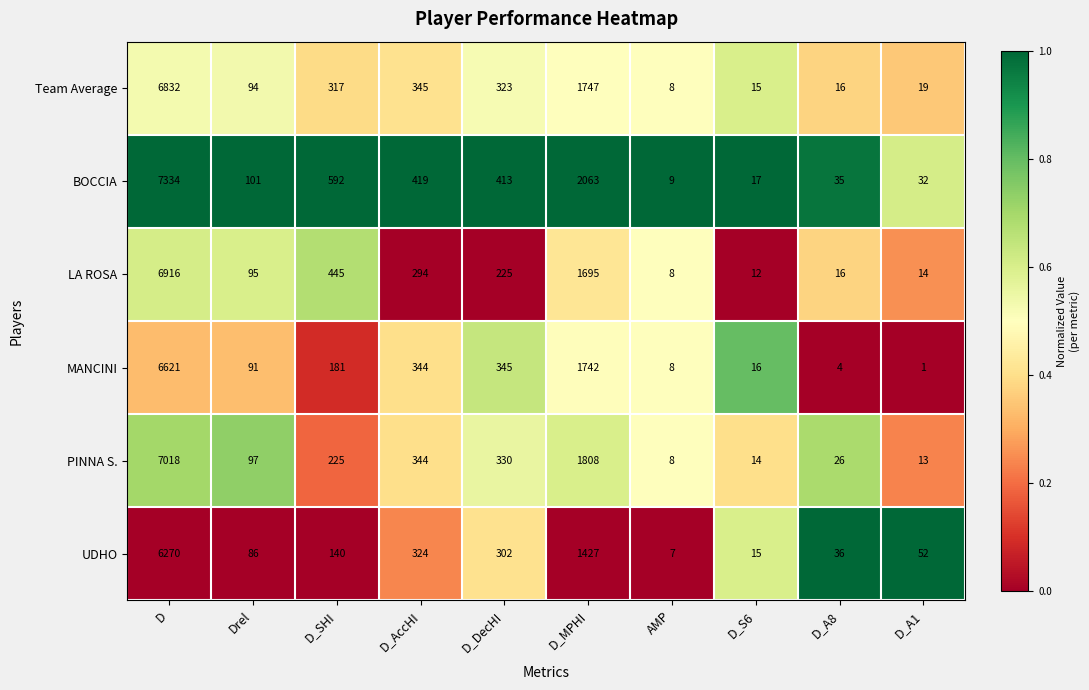

Where does the LA ROSA series first go above 225?

D